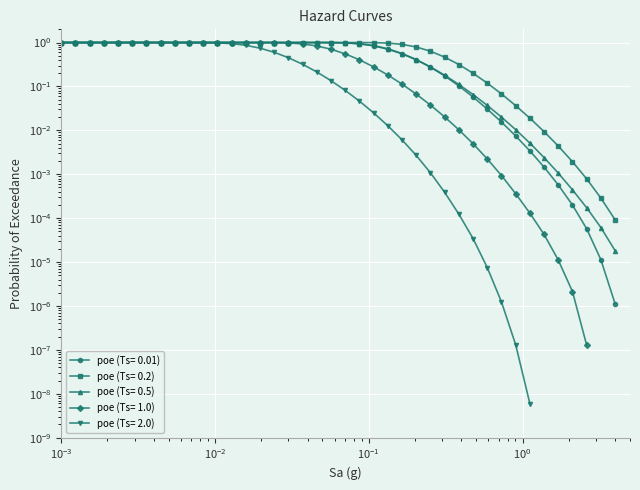

True or false: poe (Ts= 0.01) has more than 1 interior local peaks.

False